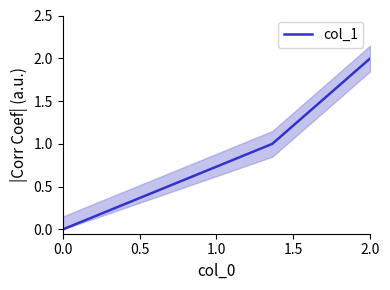

The col_1 series shows 1 at 2.0. True or false?

False